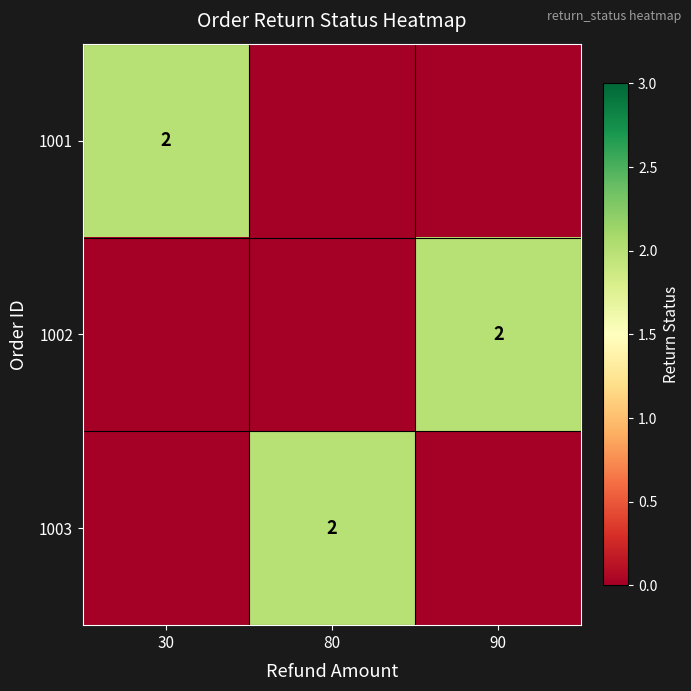

Read the 1003 value at 80.

2